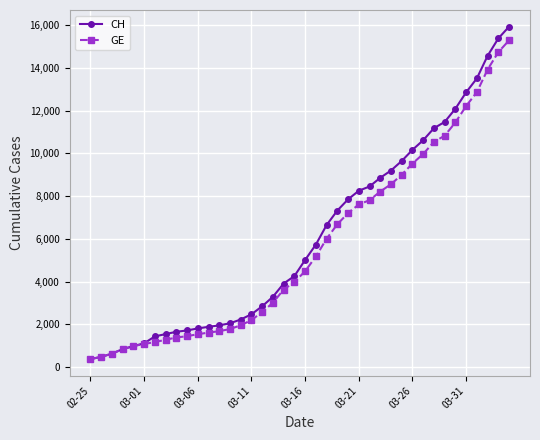

How many lines are shown in the chart?

2